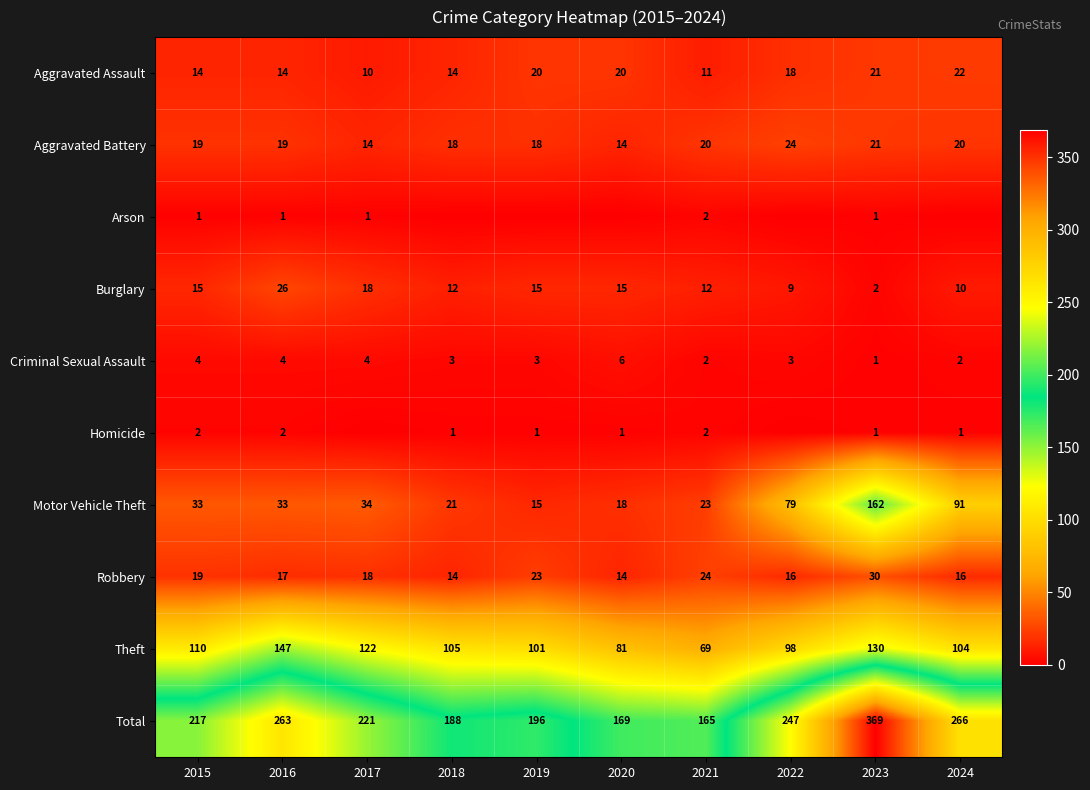

Which category has the lowest value across all series?

2018